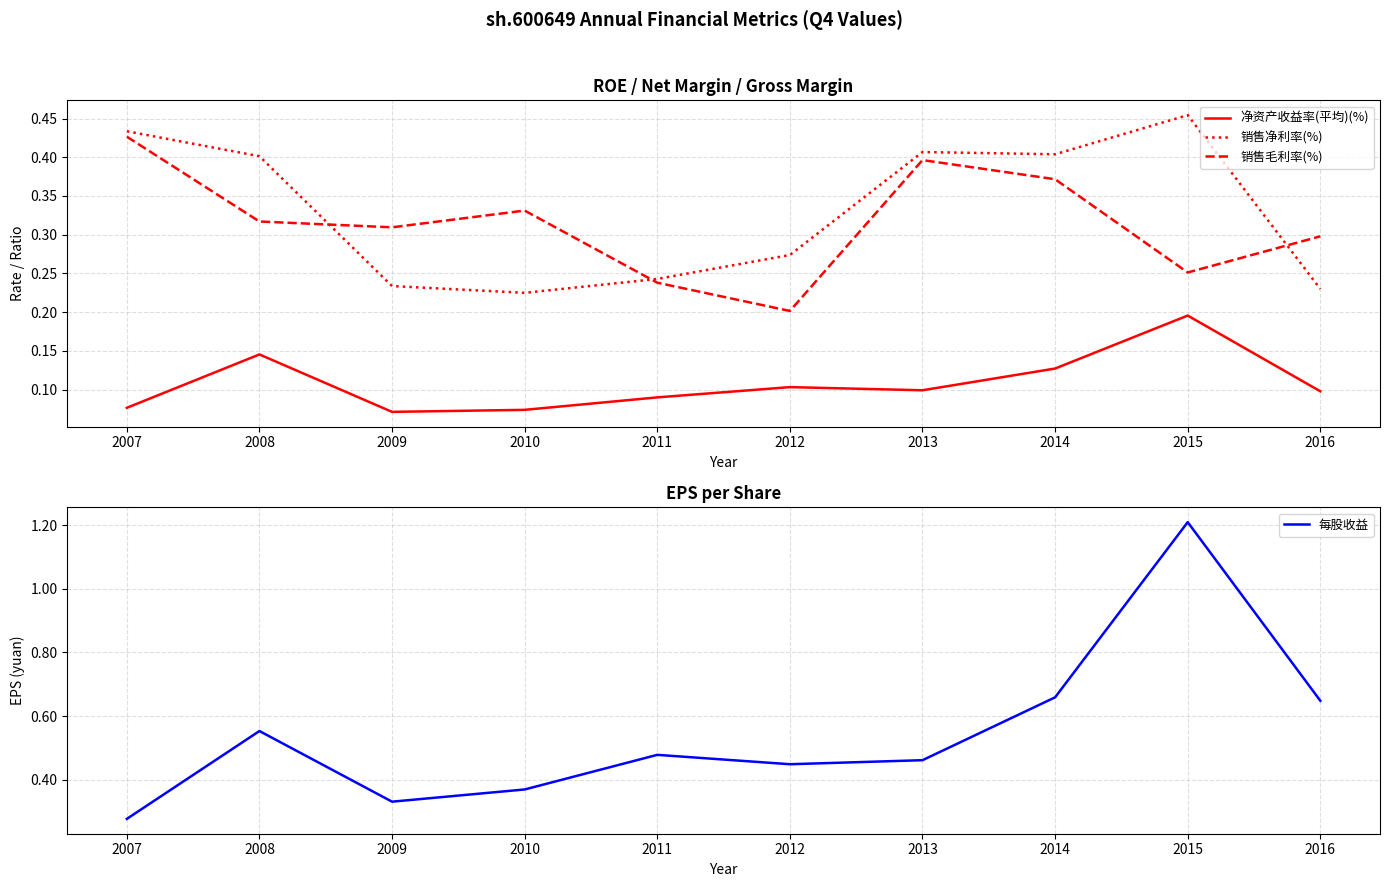

Rank the series at 2015 from lowest to highest value.

净资产收益率(平均)(%), 销售毛利率(%), 销售净利率(%), 每股收益